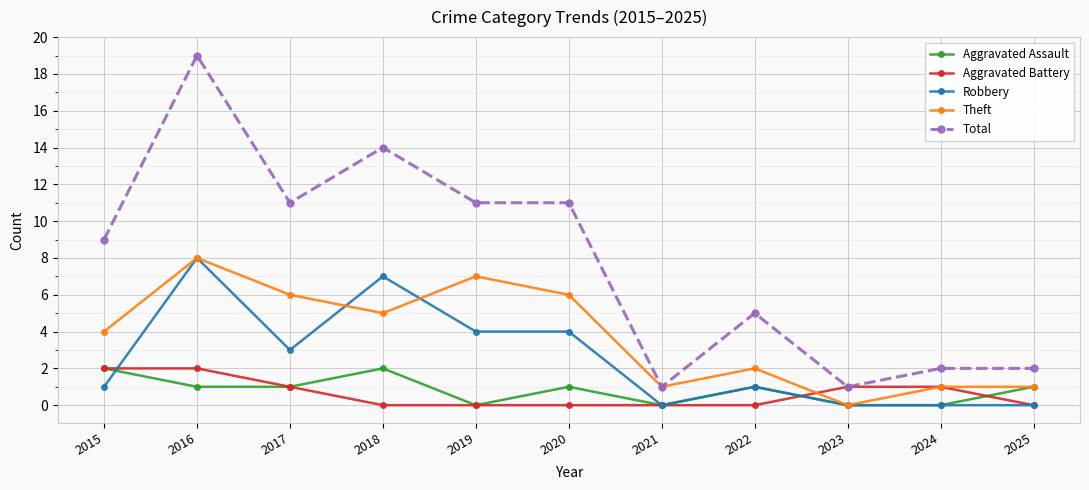

At 2018, list the series in order from smallest to largest.

Aggravated Battery, Aggravated Assault, Theft, Robbery, Total